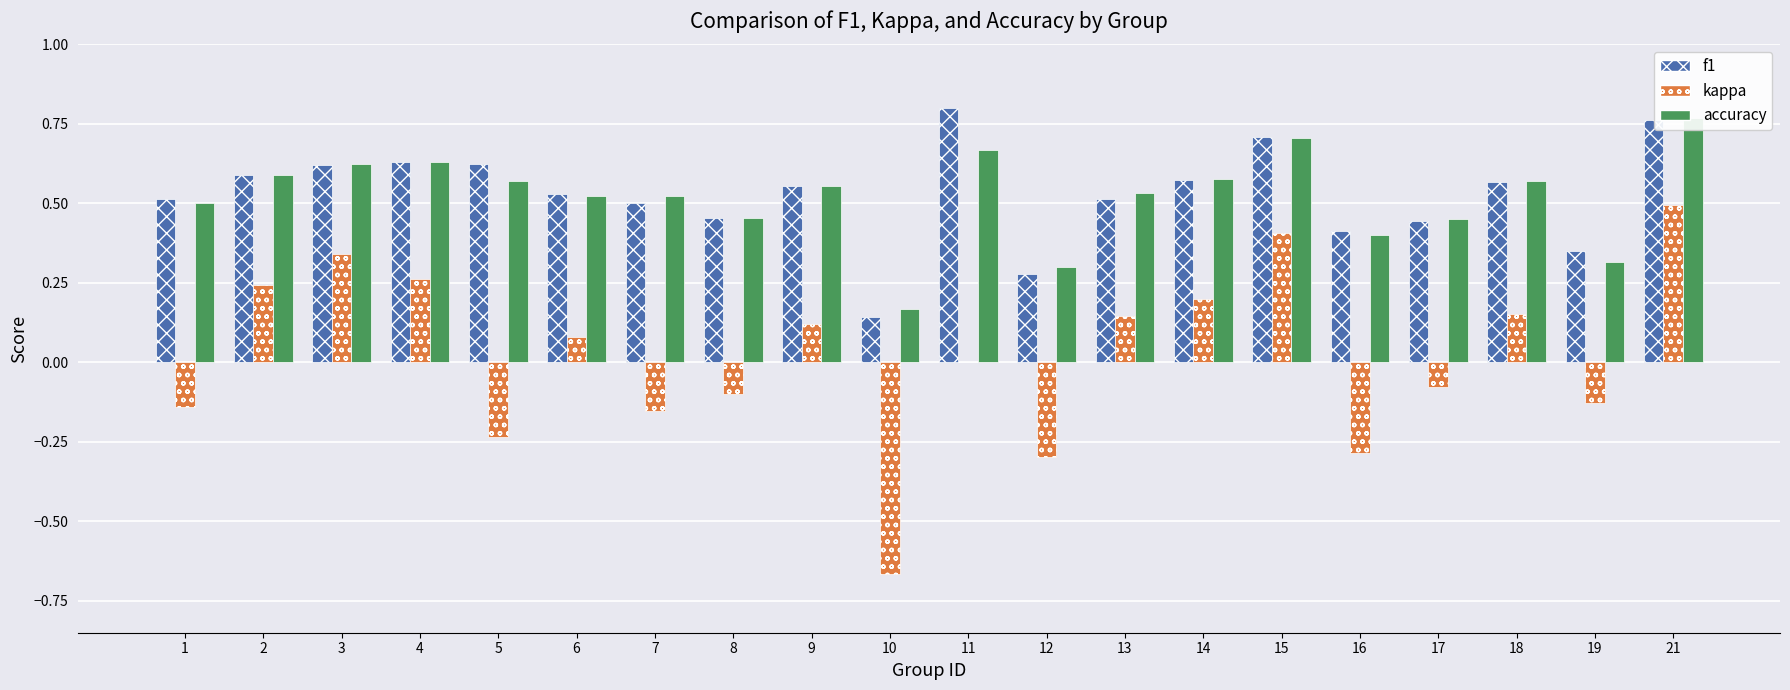

How many distinct data groups are displayed?

3